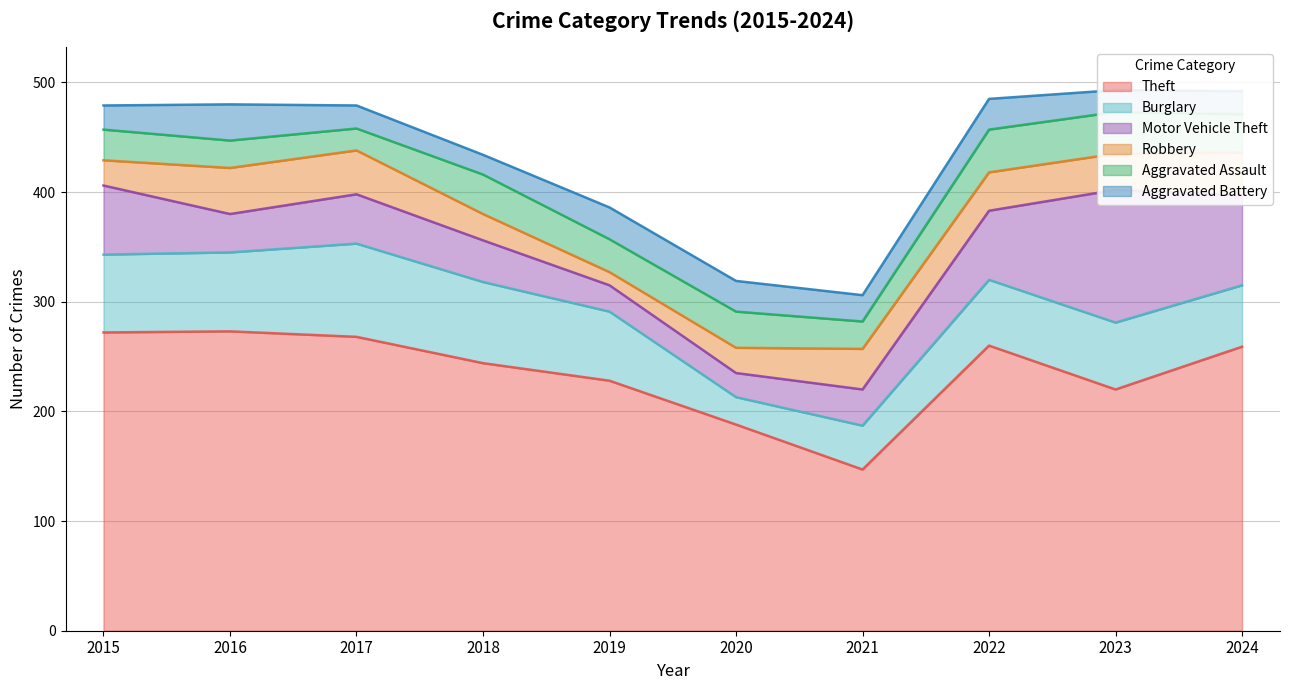

Reading left to right, what are all the values shown in this chart?

Theft: 2015=272	2016=273	2017=268	2018=244	2019=228	2020=188	2021=147	2022=260	2023=220	2024=259
Burglary: 2015=71	2016=72	2017=85	2018=74	2019=63	2020=25	2021=40	2022=60	2023=61	2024=56
Motor Vehicle Theft: 2015=63	2016=35	2017=45	2018=38	2019=24	2020=22	2021=33	2022=63	2023=121	2024=82
Robbery: 2015=23	2016=42	2017=40	2018=24	2019=12	2020=23	2021=37	2022=35	2023=33	2024=39
Aggravated Assault: 2015=28	2016=25	2017=20	2018=36	2019=30	2020=33	2021=25	2022=39	2023=38	2024=35
Aggravated Battery: 2015=22	2016=33	2017=21	2018=18	2019=29	2020=28	2021=24	2022=28	2023=20	2024=21